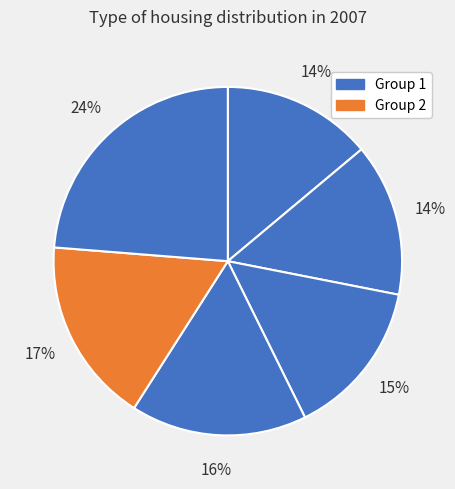

Count the number of slices in the pie.

6